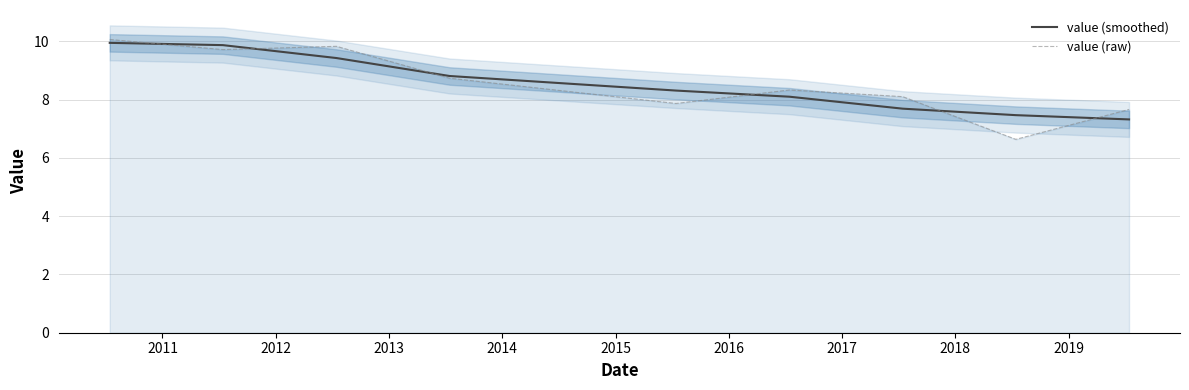

What is the difference between the maximum and second lowest values in the value (raw) series?

2.4